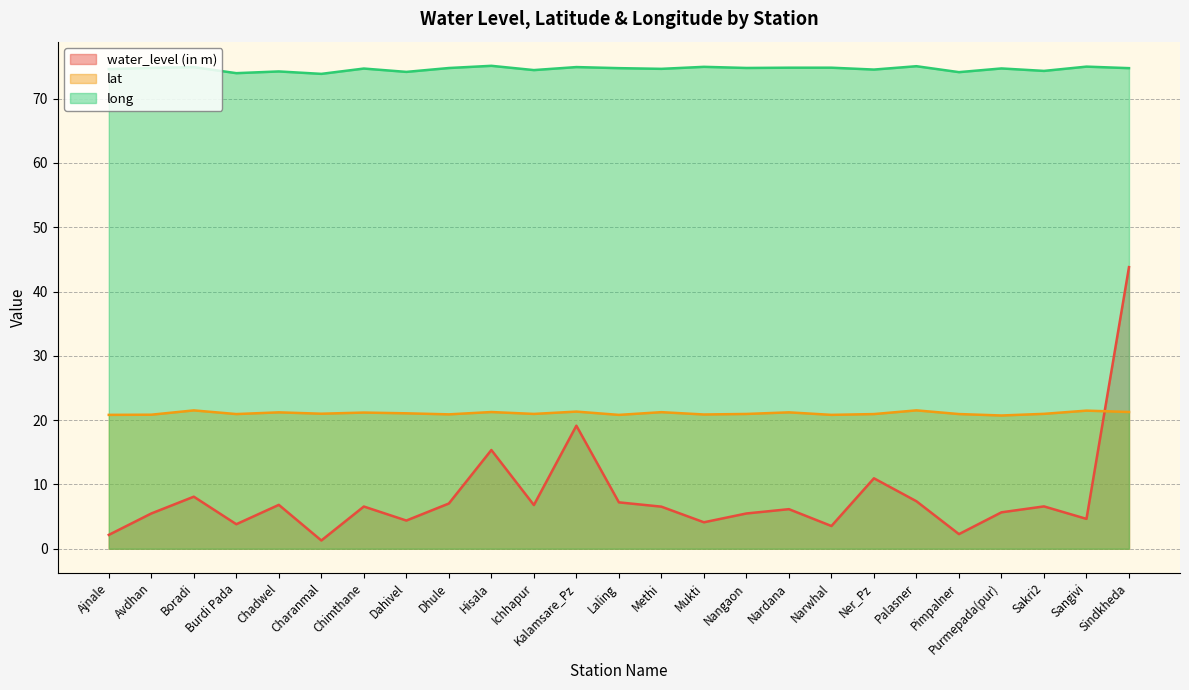

What is the label of the 9th point from the left?

Dhule